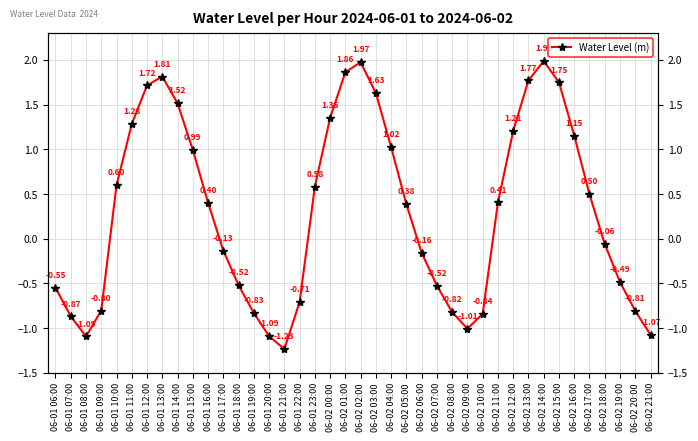

Reading left to right, extract all data points from this chart.

06-01 06:00=-0.5	06-01 07:00=-0.9	06-01 08:00=-1.1	06-01 09:00=-0.8	06-01 10:00=0.6	06-01 11:00=1.3	06-01 12:00=1.7	06-01 13:00=1.8	06-01 14:00=1.5	06-01 15:00=1.0	06-01 16:00=0.4	06-01 17:00=-0.1	06-01 18:00=-0.5	06-01 19:00=-0.8	06-01 20:00=-1.1	06-01 21:00=-1.2	06-01 22:00=-0.7	06-01 23:00=0.6	06-02 00:00=1.4	06-02 01:00=1.9	06-02 02:00=2.0	06-02 03:00=1.6	06-02 04:00=1.0	06-02 05:00=0.4	06-02 06:00=-0.2	06-02 07:00=-0.5	06-02 08:00=-0.8	06-02 09:00=-1.0	06-02 10:00=-0.8	06-02 11:00=0.4	06-02 12:00=1.2	06-02 13:00=1.8	06-02 14:00=2.0	06-02 15:00=1.7	06-02 16:00=1.2	06-02 17:00=0.5	06-02 18:00=-0.1	06-02 19:00=-0.5	06-02 20:00=-0.8	06-02 21:00=-1.1